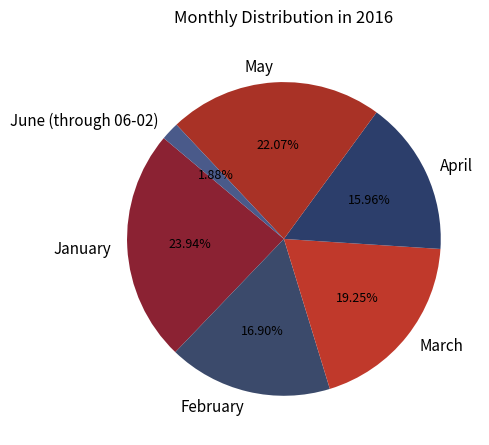

What is the largest slice in the pie chart?

January